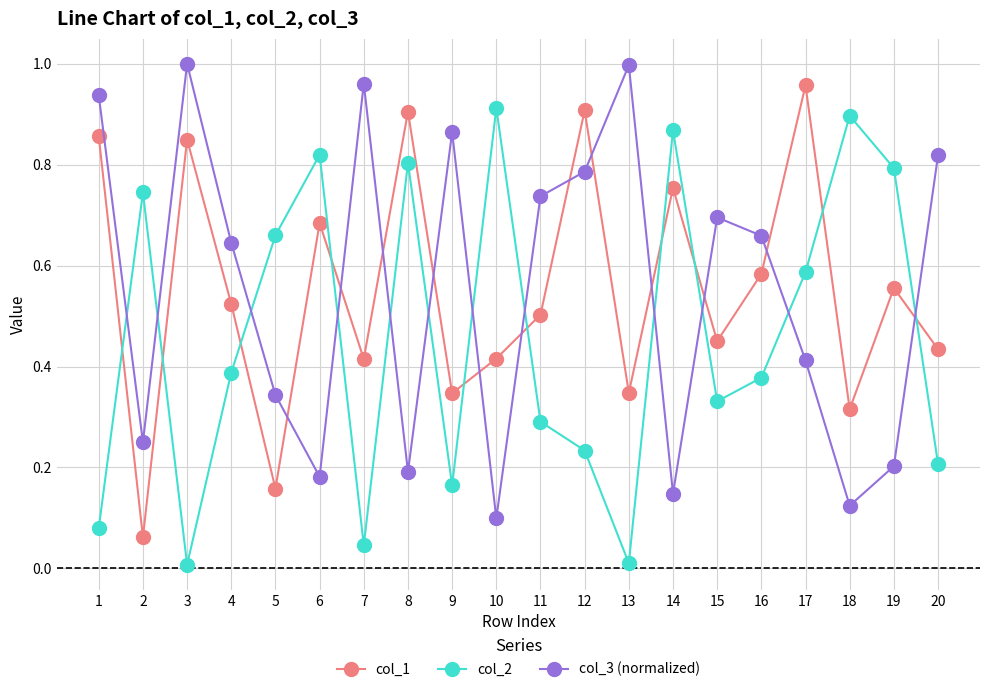

The col_1 series shows 1.4 at 12. True or false?

False